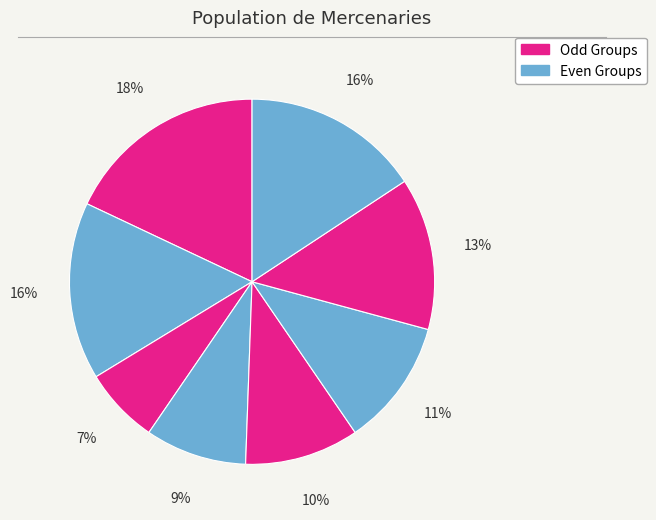

Is there any slice that represents more than half of the pie?

No